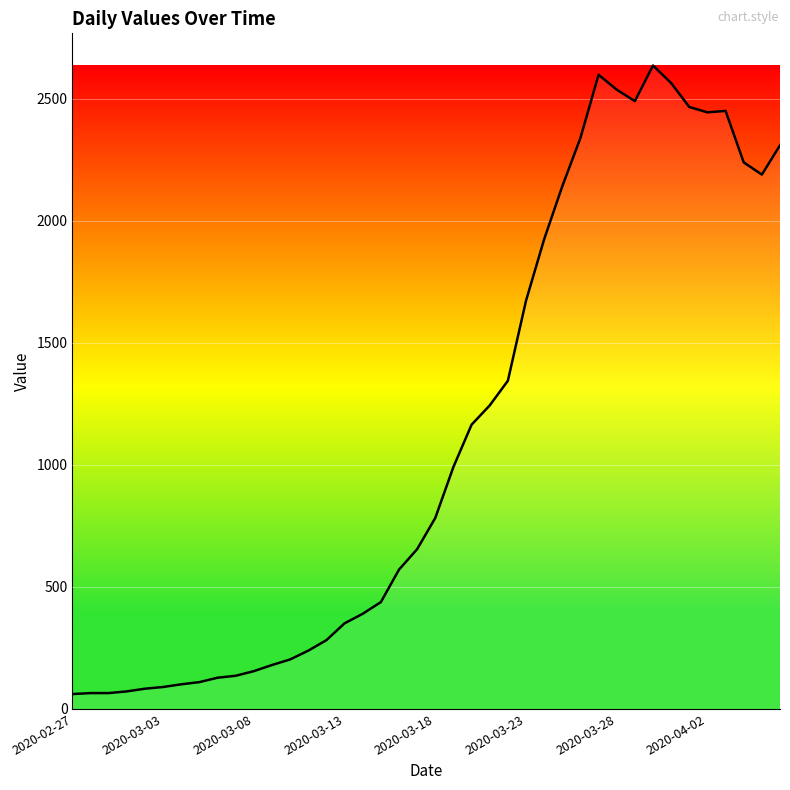

What is the minimum value shown in the chart?

61